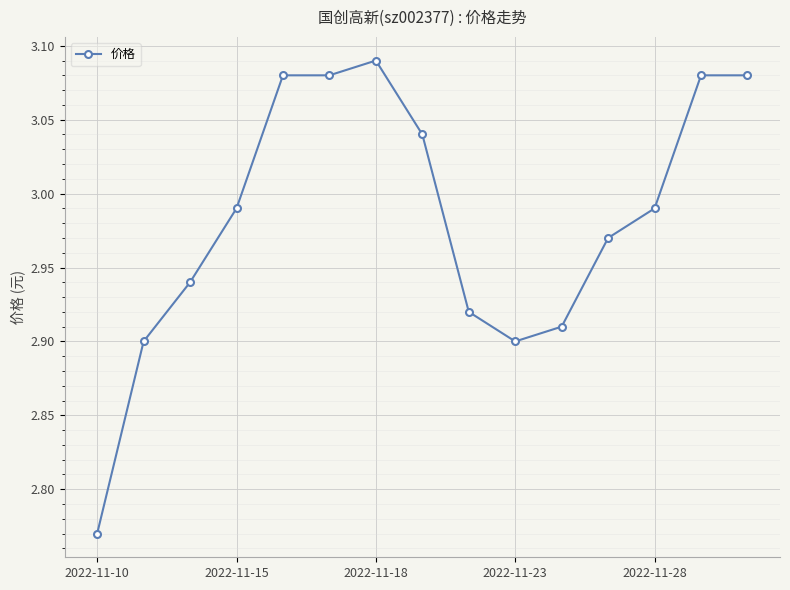

True or false: there are more than 0 points higher than both neighbors.

True